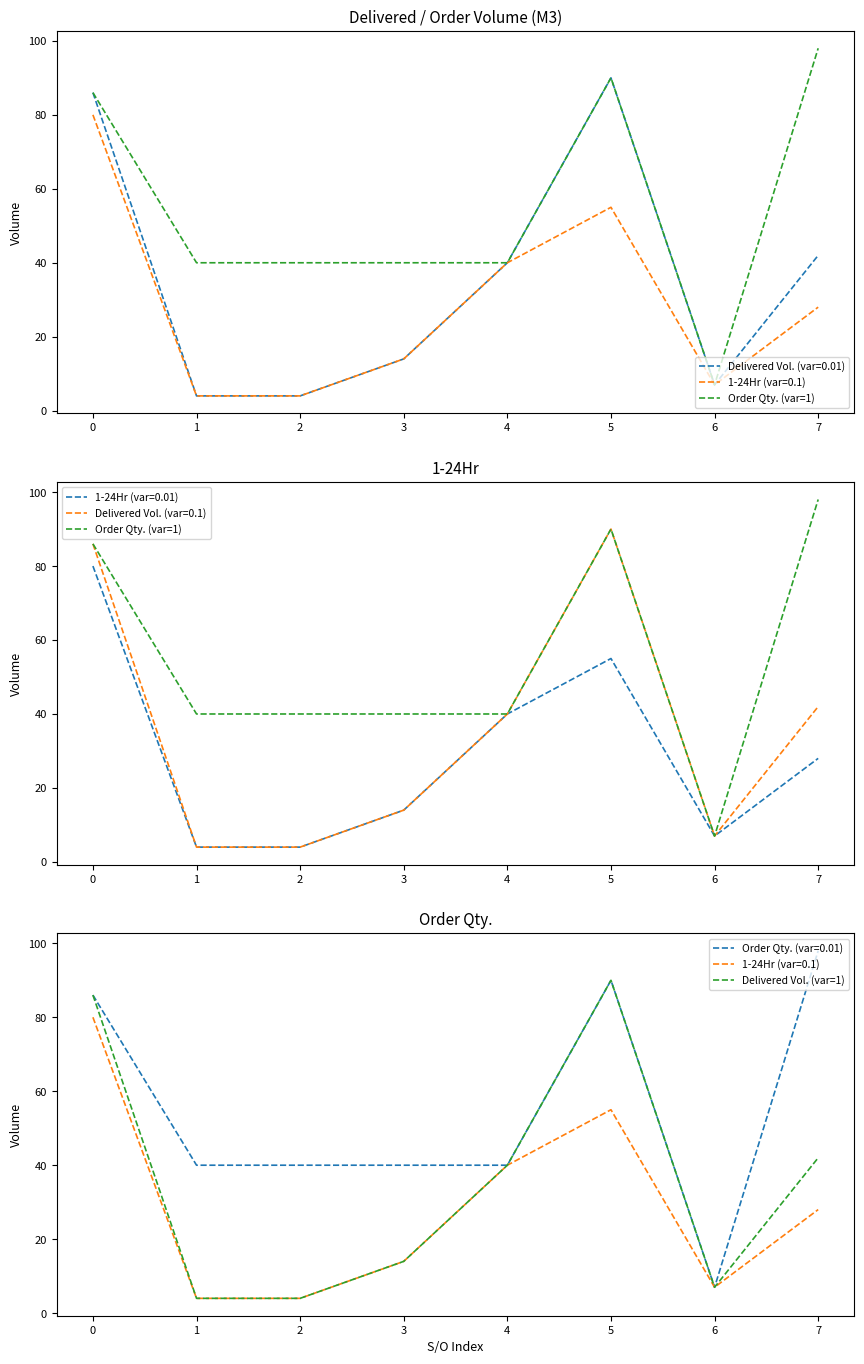

True or false: Delivered Vol. (var=1) and Order Qty. (var=1) cross at least once.

False